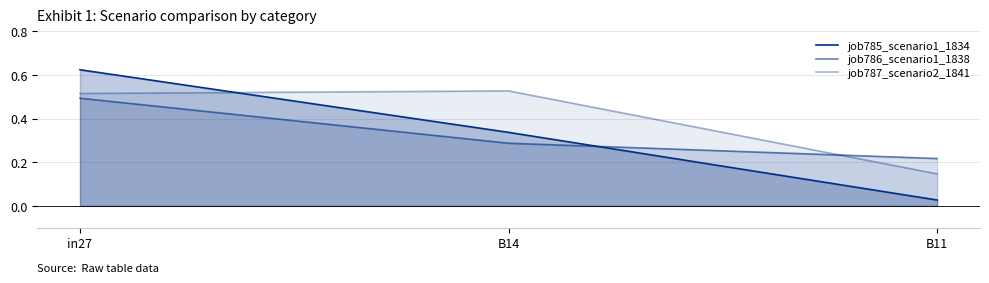

What is the difference between the maximum and minimum values in the job785_scenario1_1834 series?

0.6